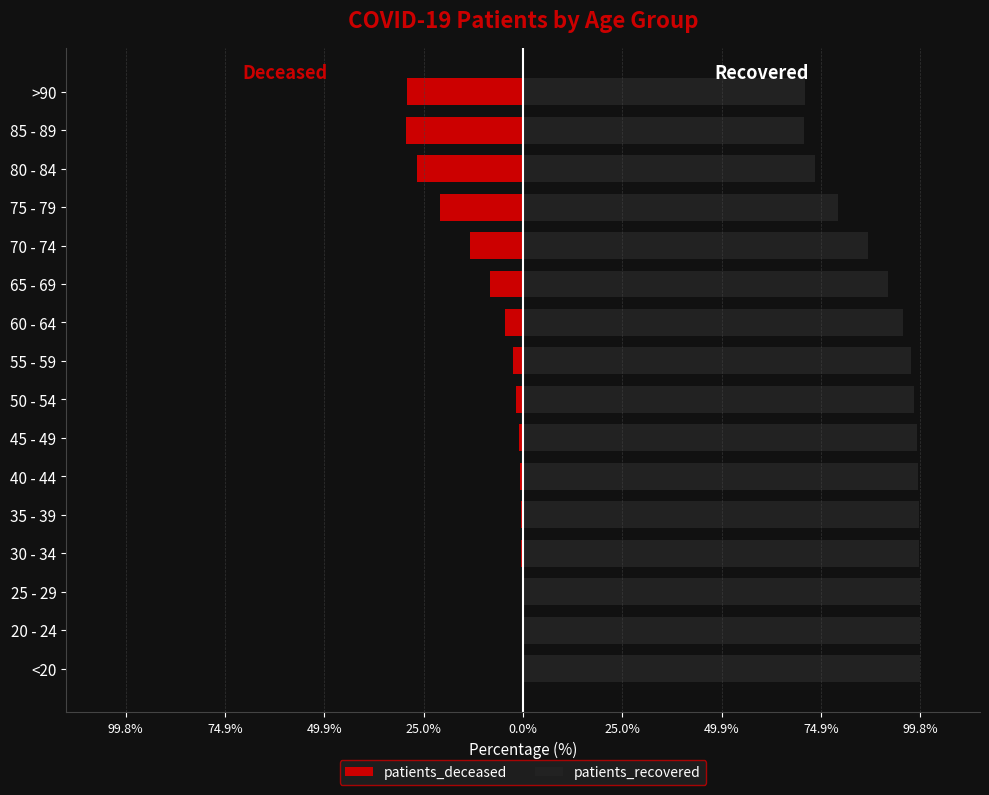

List the series in order of their overall mean, lowest first.

patients_deceased, patients_recovered